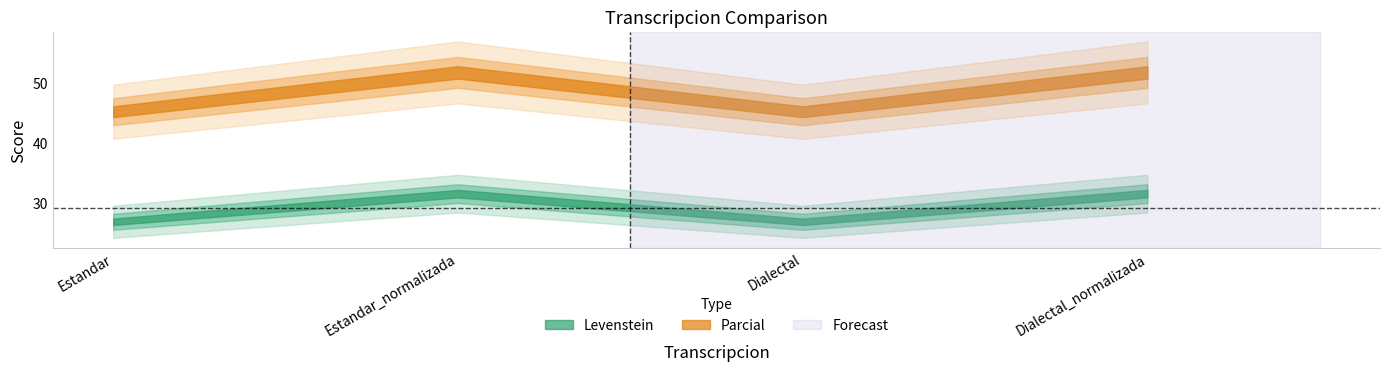

What is the sum of all Parcial values?

193.8